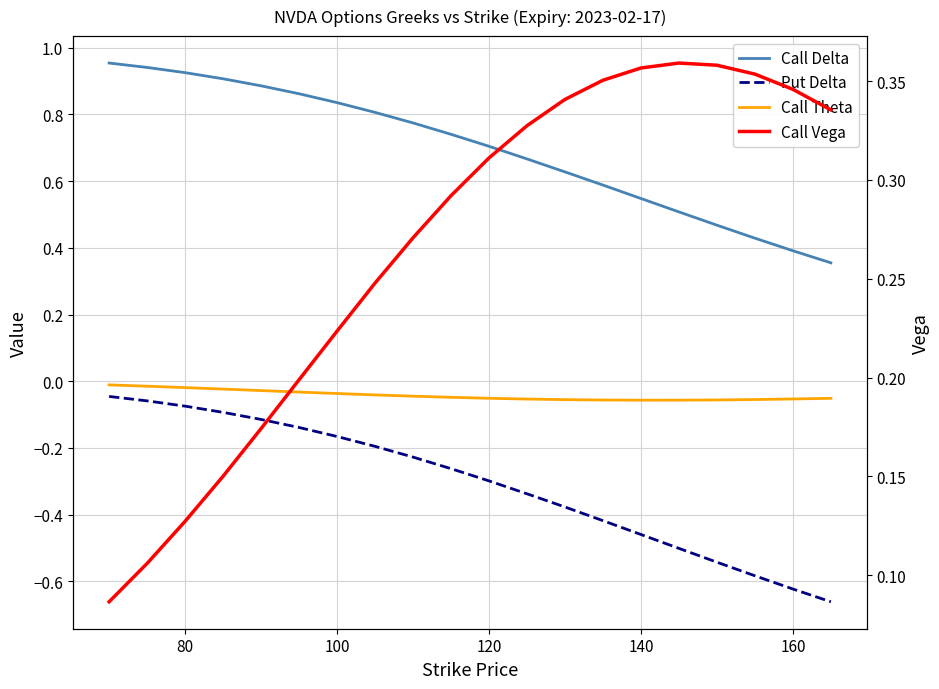

True or false: Put Delta has a value of -0.2 at 12.

False